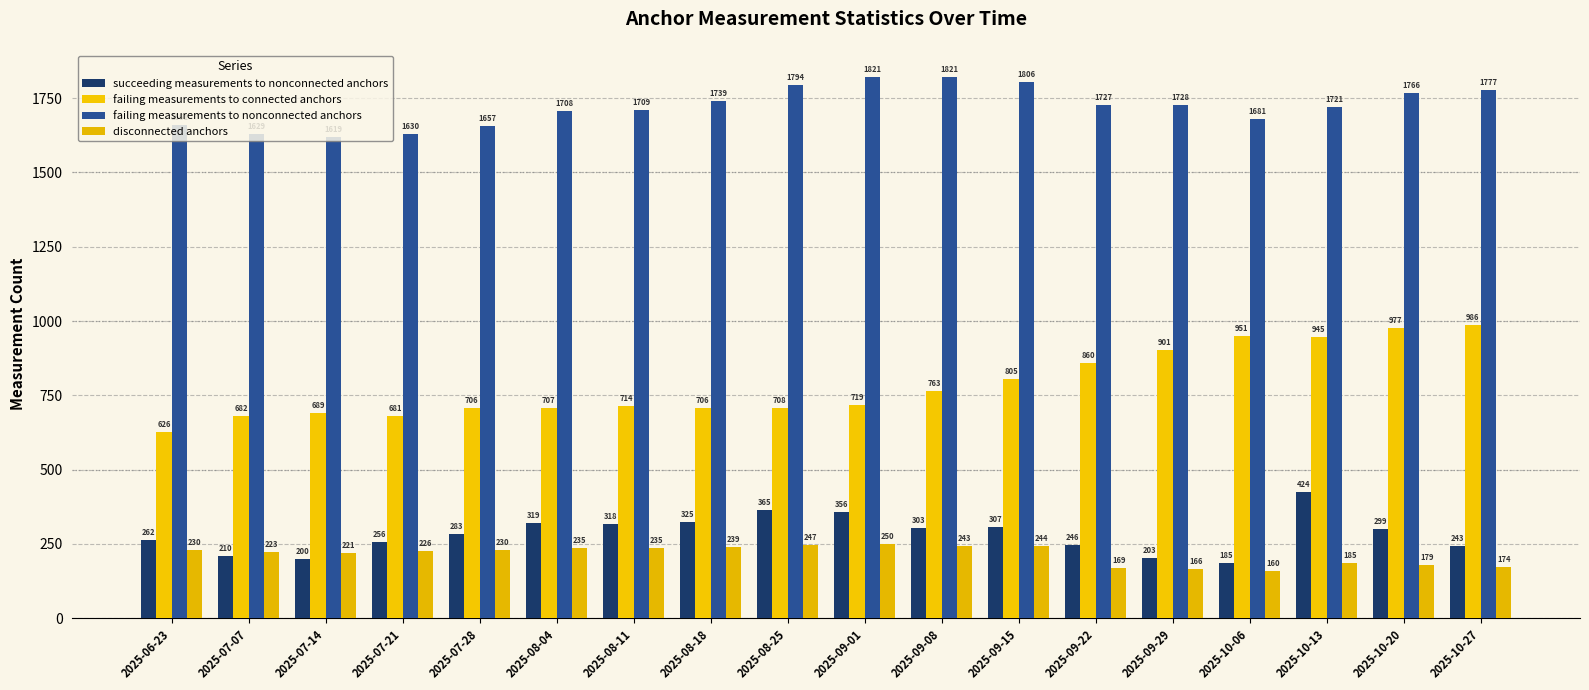

Which series has the largest total across all categories?

failing measurements to nonconnected anchors